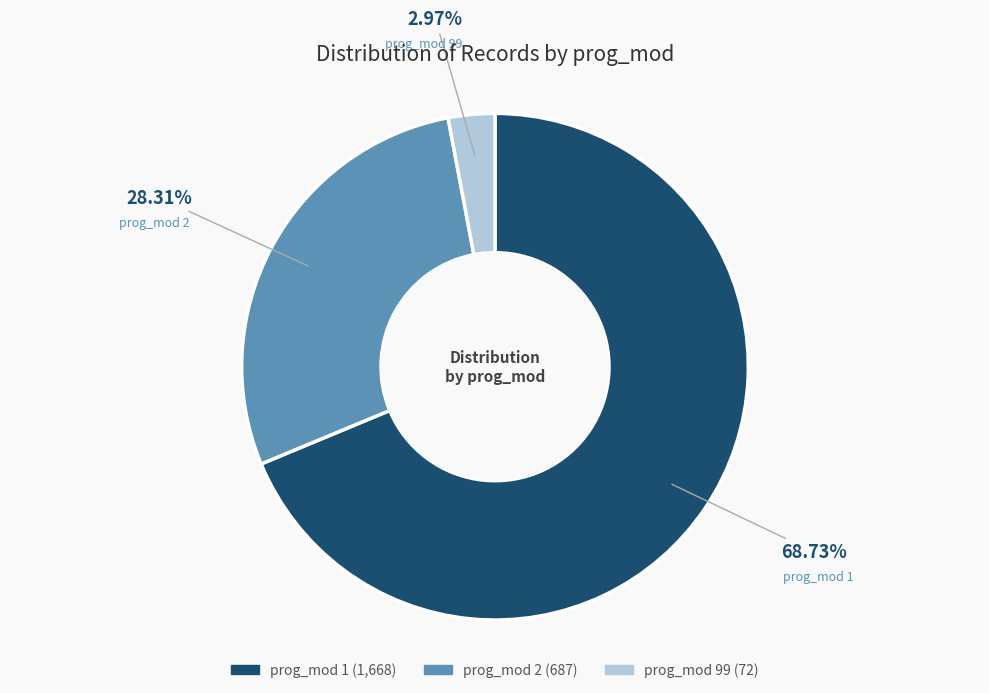

To the nearest percent, what is the difference between the prog_mod 99 and prog_mod 2 slice percentages?

25%